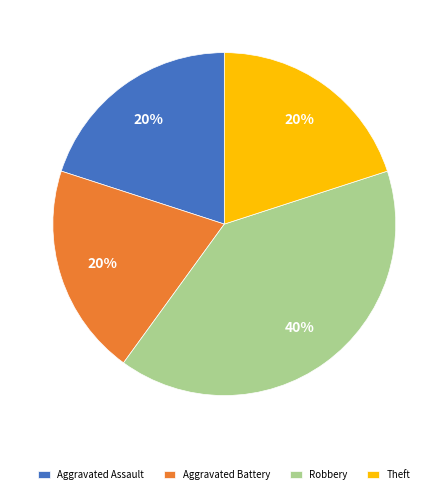

To the nearest percent, what portion does Theft represent?

20%